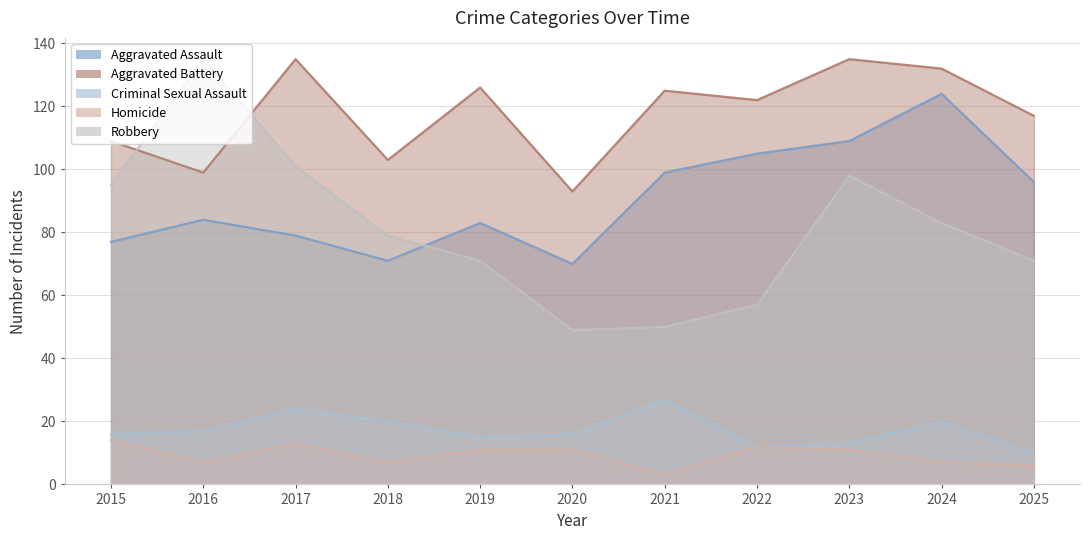

At 2021, list the series in order from smallest to largest.

Homicide, Criminal Sexual Assault, Robbery, Aggravated Assault, Aggravated Battery